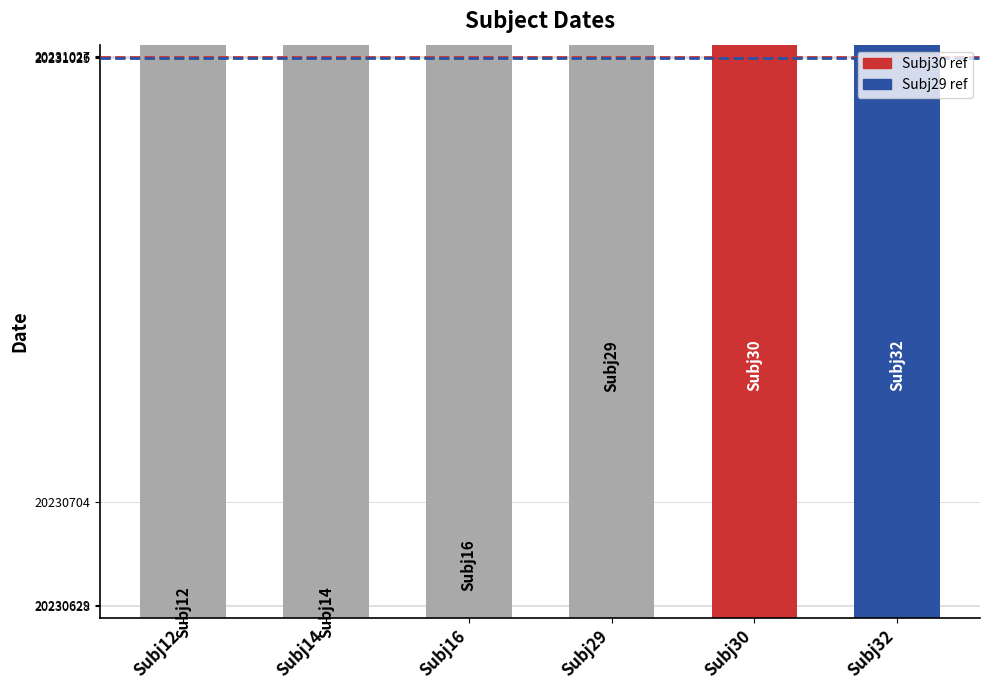

Reading left to right, transcribe all the data shown in this chart.

20230628	20230629	20230704	20231025	20231026	20231027